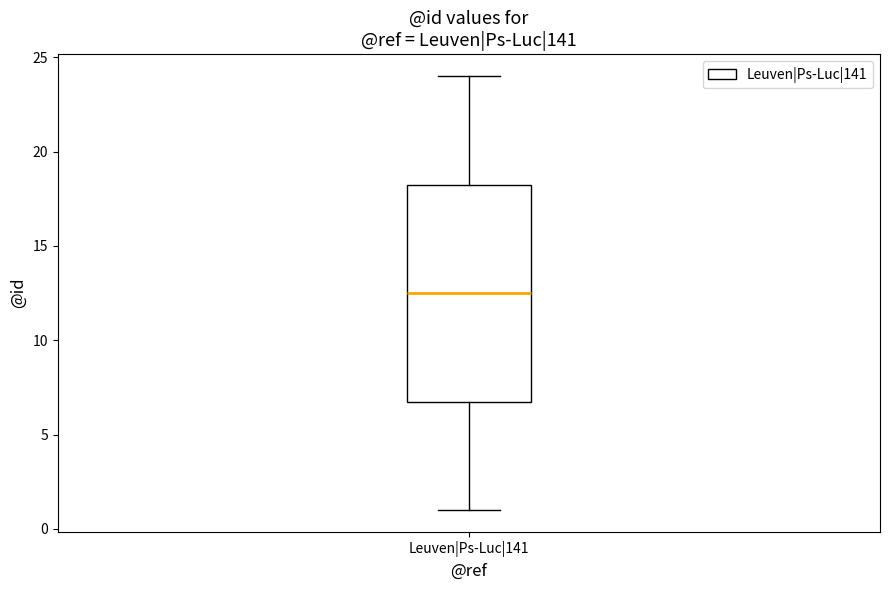

Transcribe this box plot: give where the median line is, the range the box spans, and where the two whiskers end, as read against the y-axis. The values are not printed on the chart, so give them approximately, as read against the axis.

median 12.5, box 7.0 to 18.5, whiskers 1.0 to 24.0